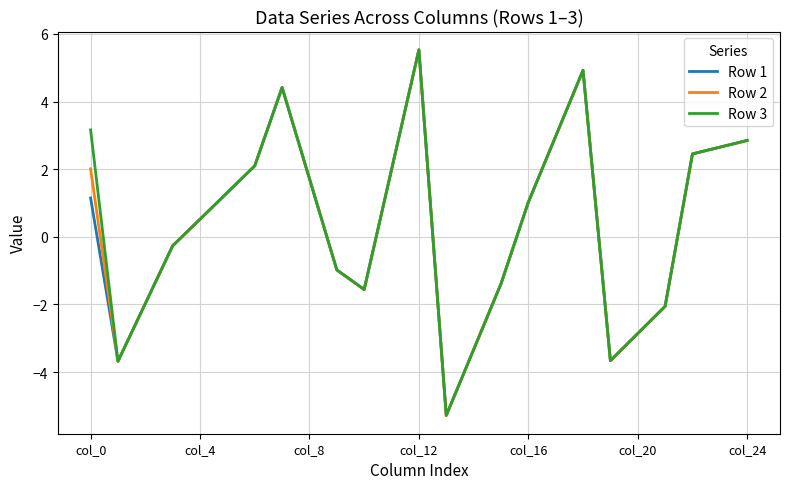

What is the lowest value of the Row 3 series?

-5.3